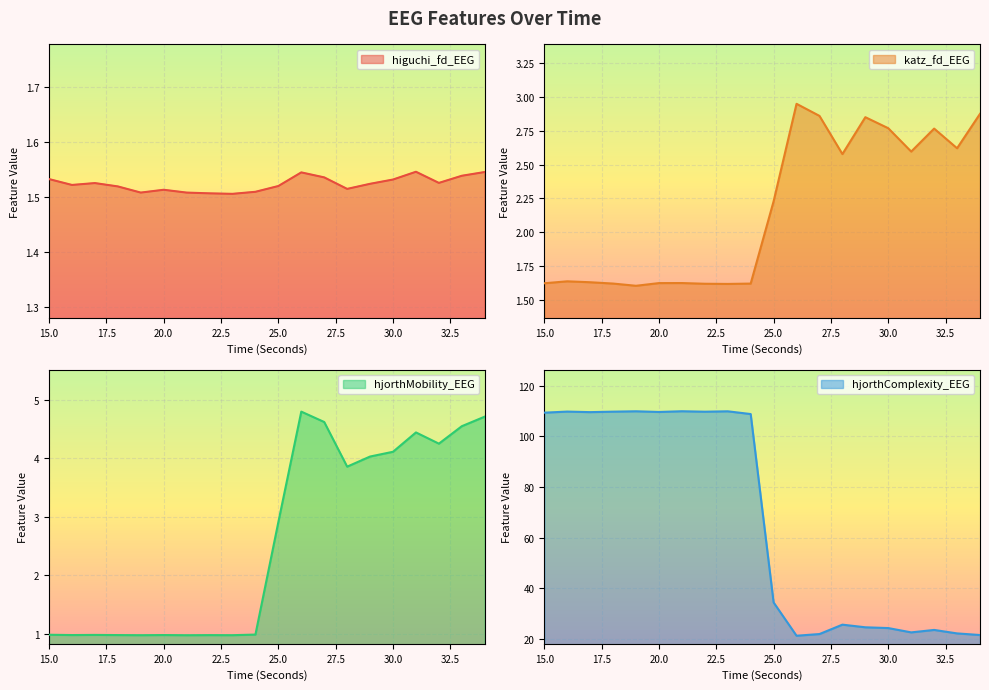

True or false: higuchi_fd_EEG and katz_fd_EEG intersect in this chart.

False